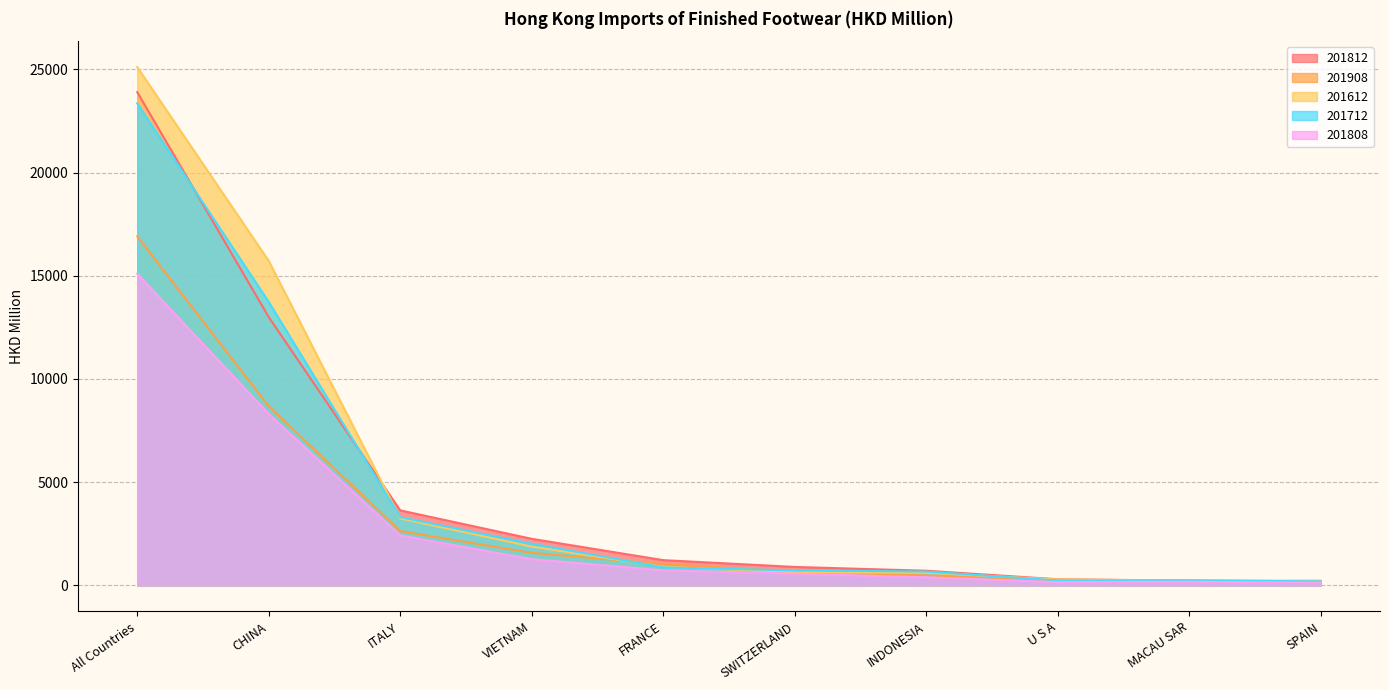

Which category has the highest value in the 201712 series?

All Countries